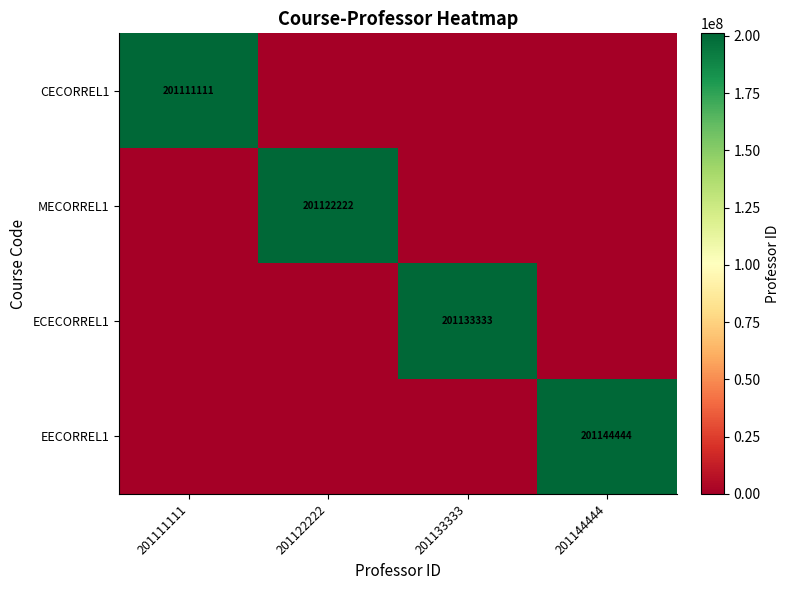

Is it true that CECORREL1 equals 276943755 at 201111111?

False